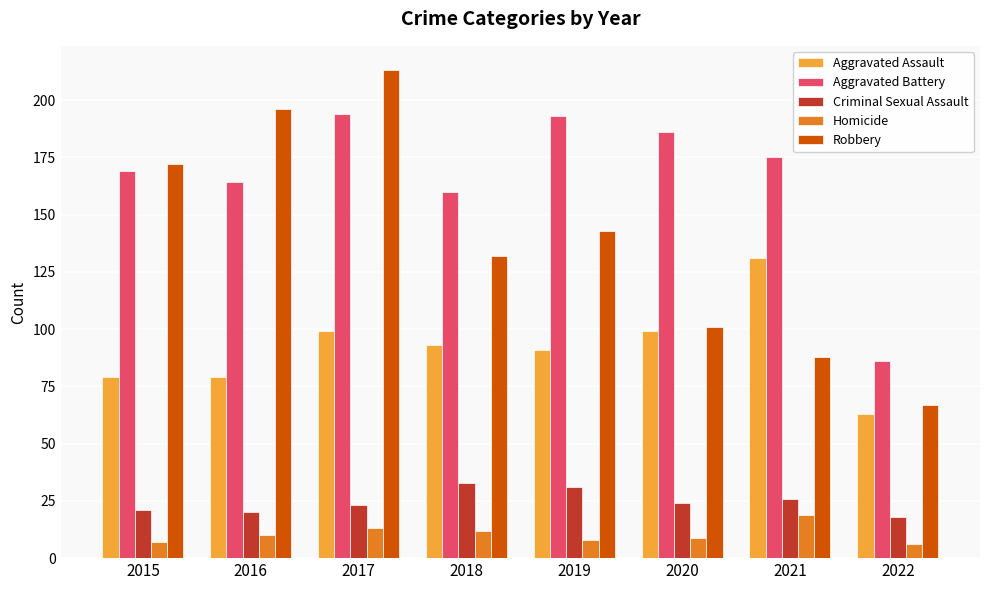

What is the spread (max minus min) of values at 2015?

165